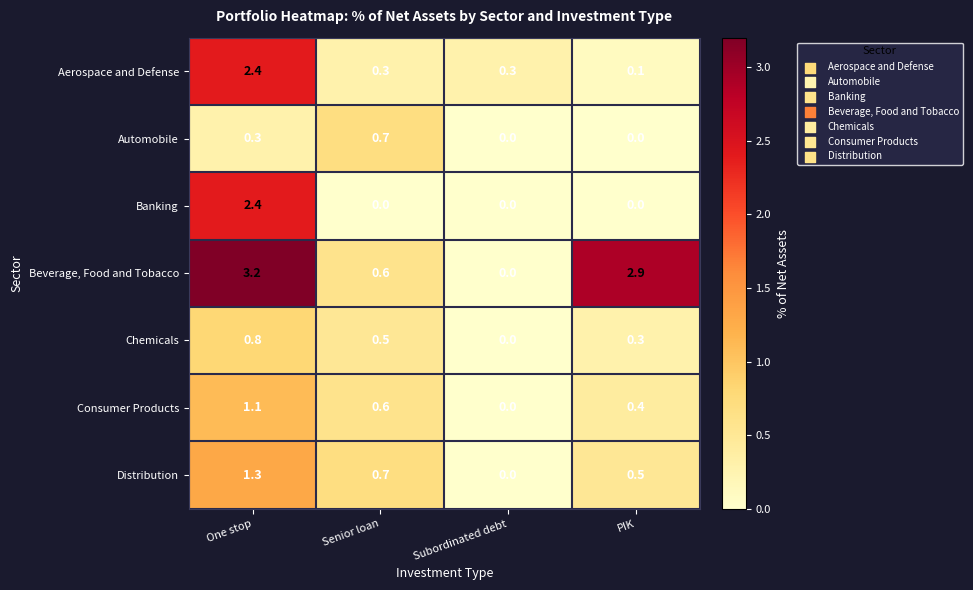

Reading left to right, transcribe all the data shown in this chart.

Aerospace and Defense: One stop=2.4	Senior loan=0.3	Subordinated debt=0.3	PIK=0.1
Automobile: One stop=0.3	Senior loan=0.7	Subordinated debt=0.0	PIK=0.0
Banking: One stop=2.4	Senior loan=0.0	Subordinated debt=0.0	PIK=0.0
Beverage, Food and Tobacco: One stop=3.2	Senior loan=0.6	Subordinated debt=0.0	PIK=2.9
Chemicals: One stop=0.8	Senior loan=0.5	Subordinated debt=0.0	PIK=0.3
Consumer Products: One stop=1.1	Senior loan=0.6	Subordinated debt=0.0	PIK=0.4
Distribution: One stop=1.3	Senior loan=0.7	Subordinated debt=0.0	PIK=0.5